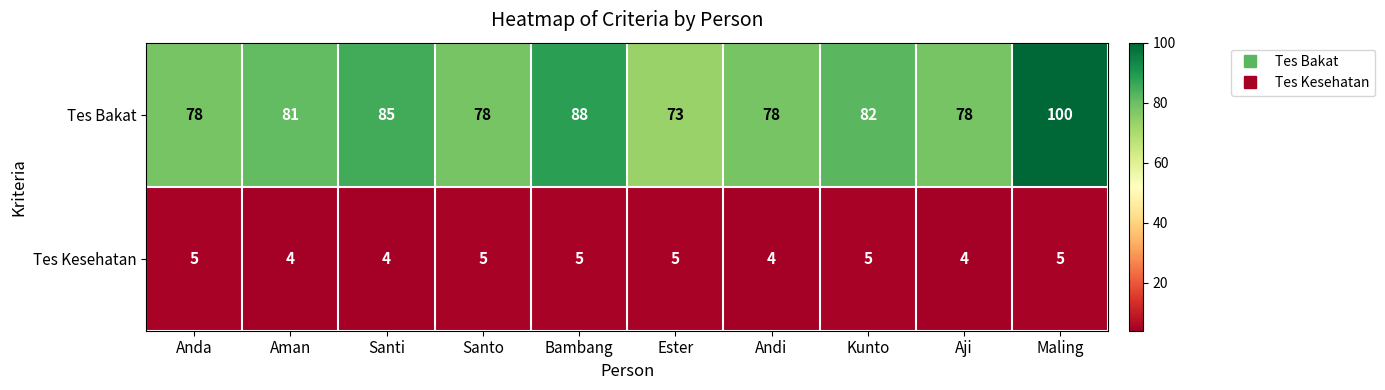

What is the difference between the highest and lowest values at Ester?

68